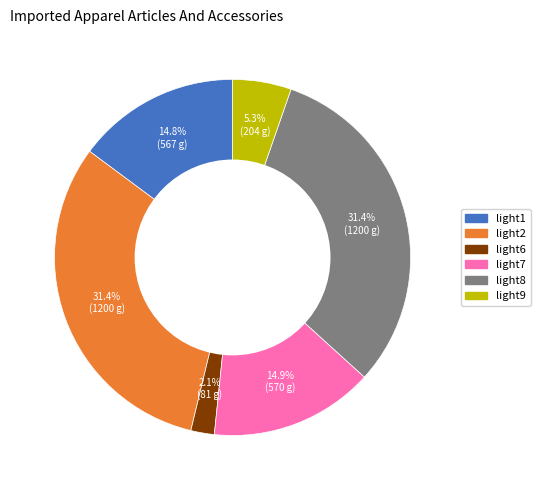

Which has a higher value, light1 or light9?

light1